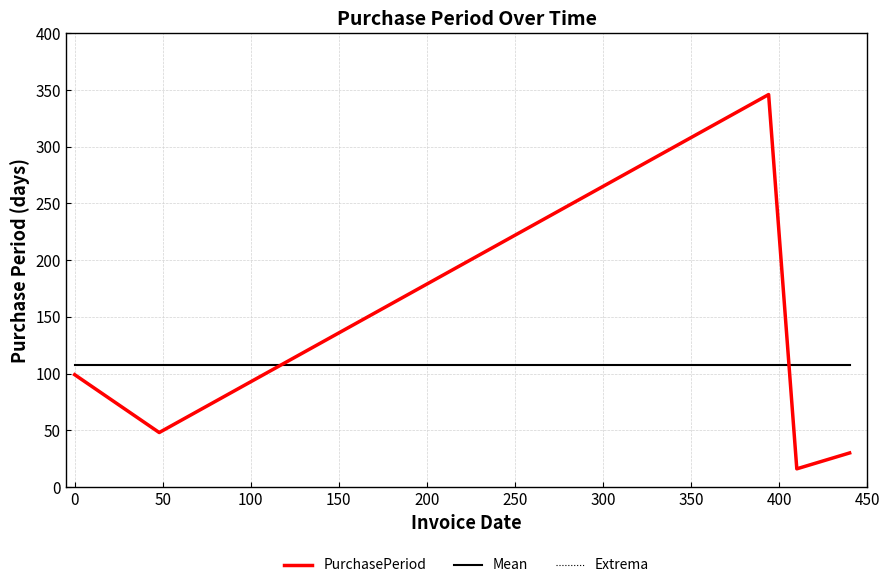

Does the chart display data point markers on the line(s)?

No